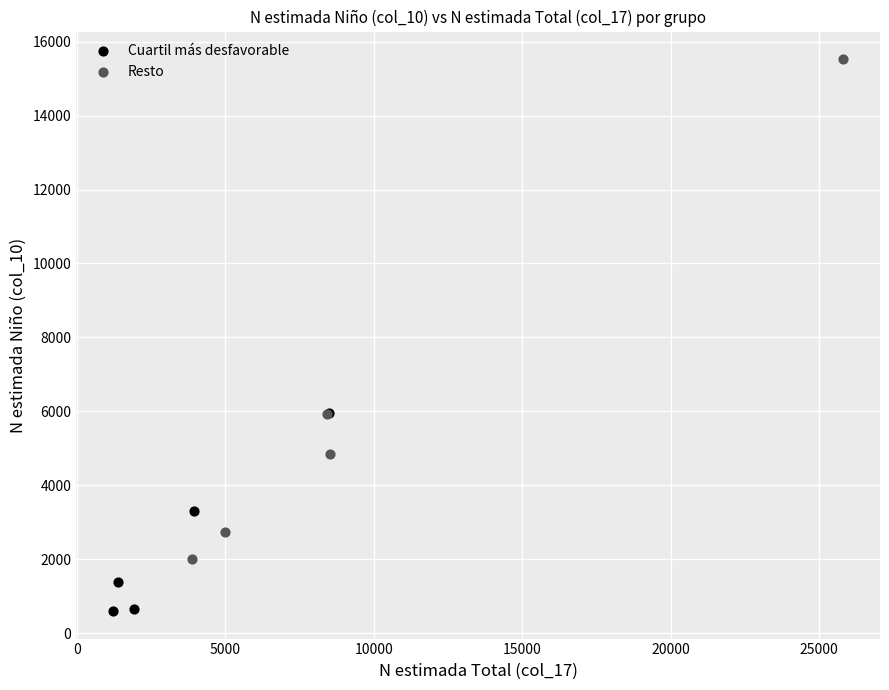

Which series has the largest Y range (max minus min)?

Resto